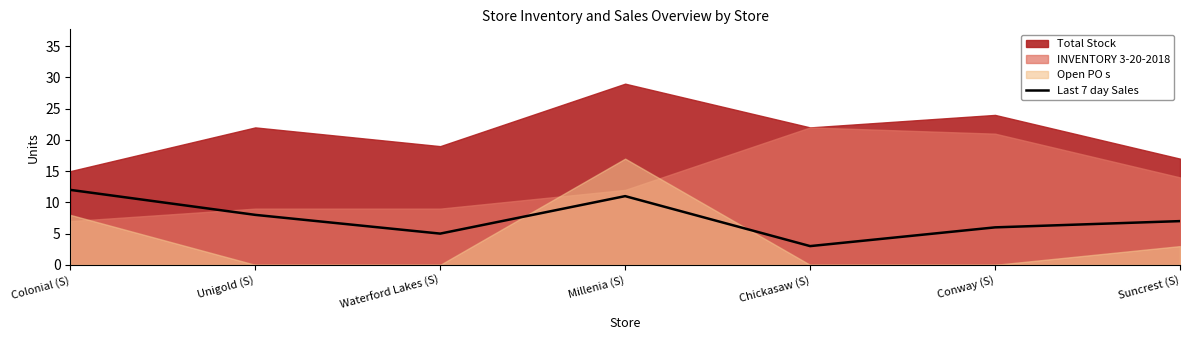

Which category has the lowest value across all series?

Chickasaw (S)